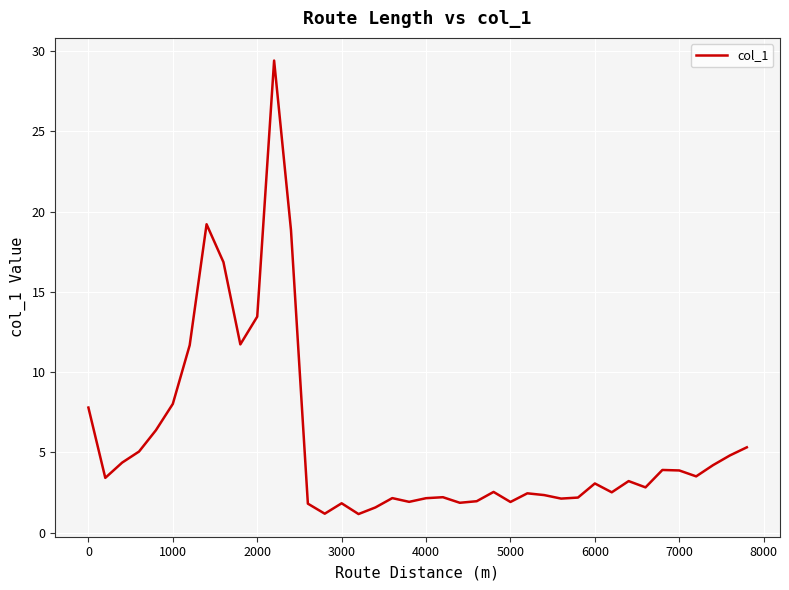

What is the smallest value displayed?

1.2